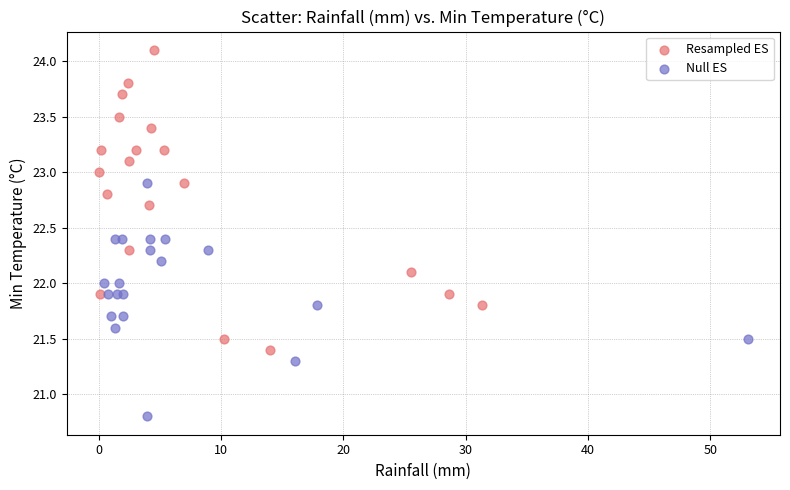

Which series reaches the minimum Y coordinate?

Null ES